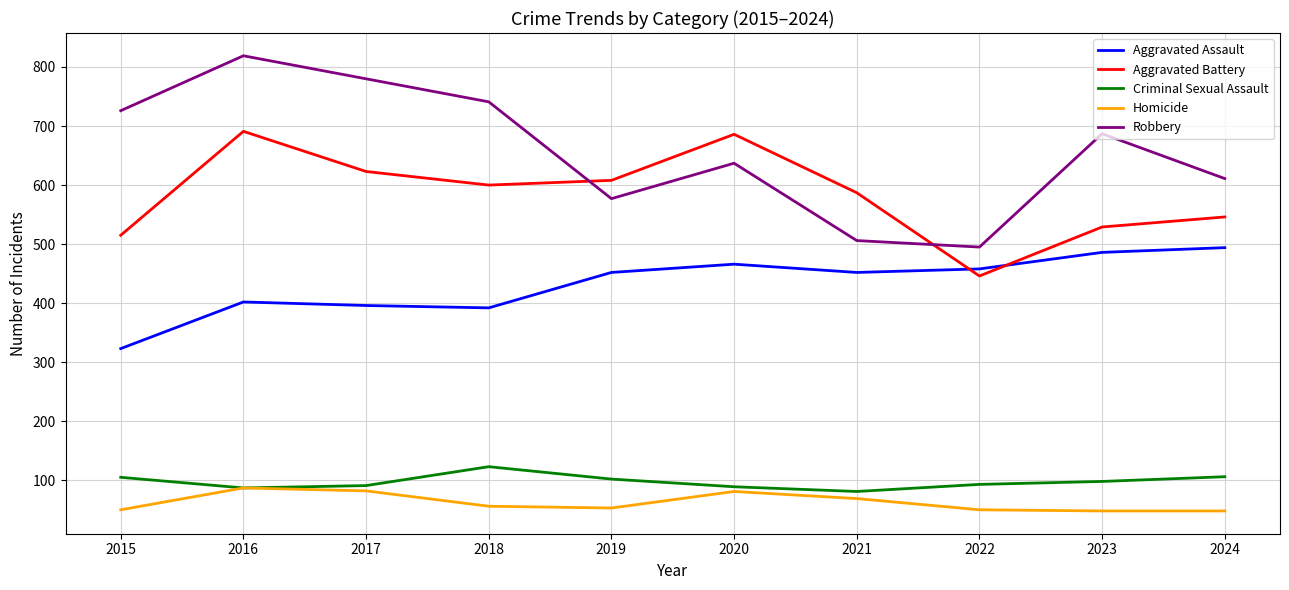

What is the average value of the Robbery series?

658